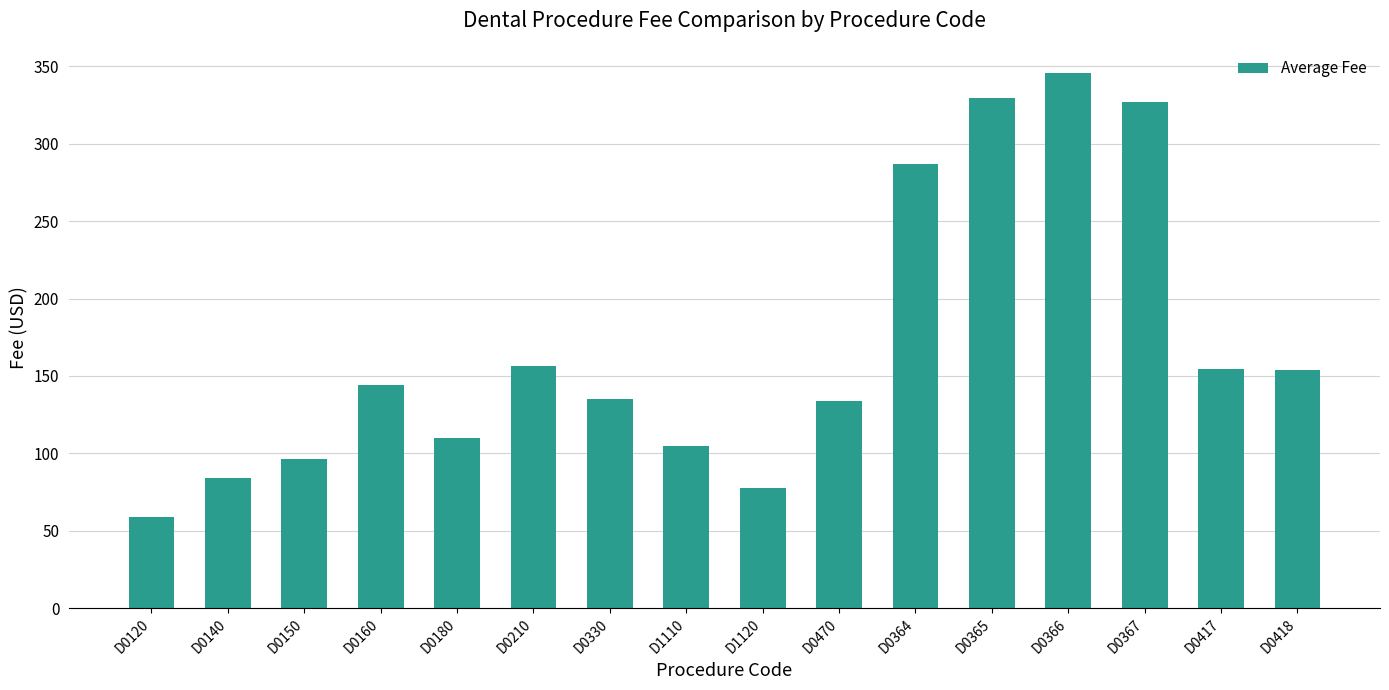

How many values are below 144?

8